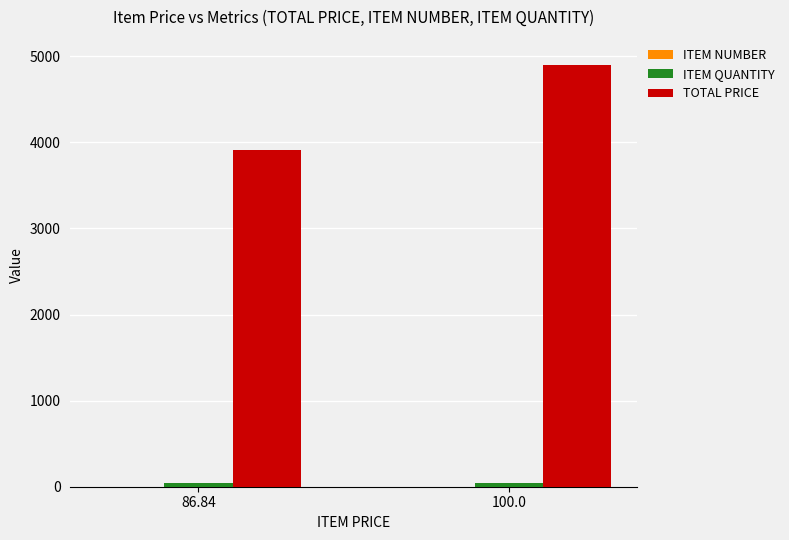

Where is TOTAL PRICE nearest to the value 4403?

86.84